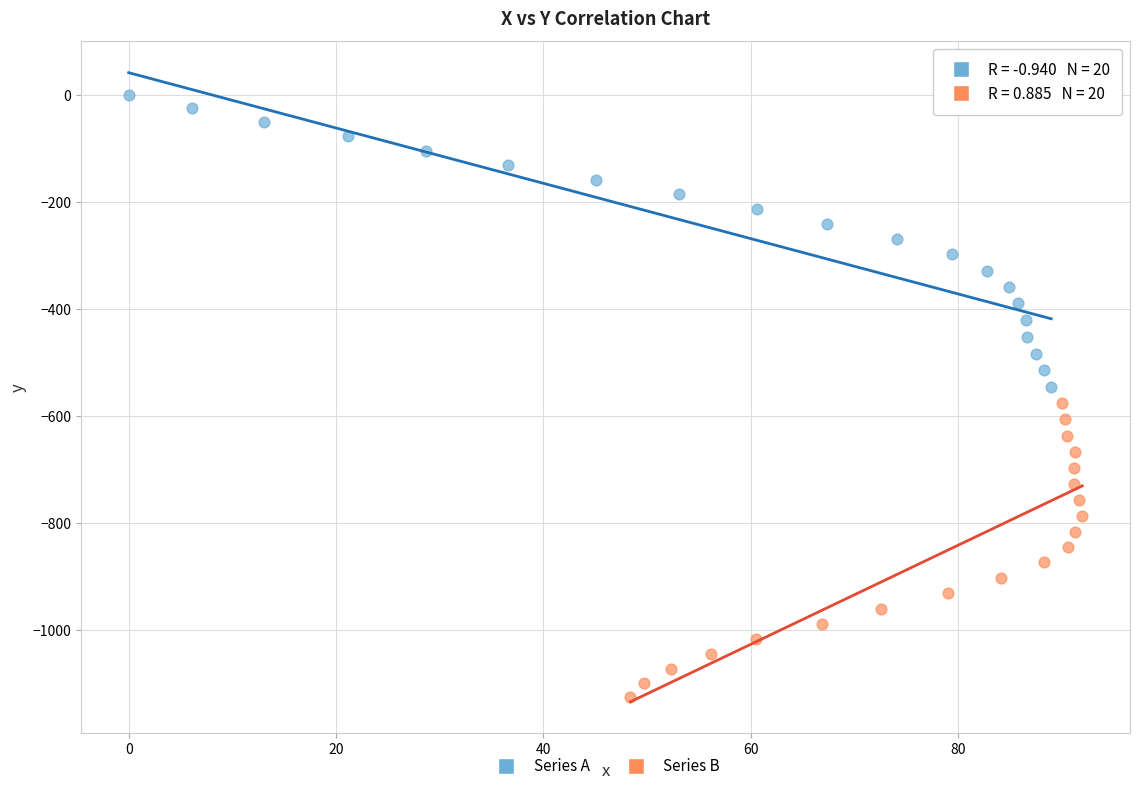

Which series has the largest Y range (max minus min)?

Series B